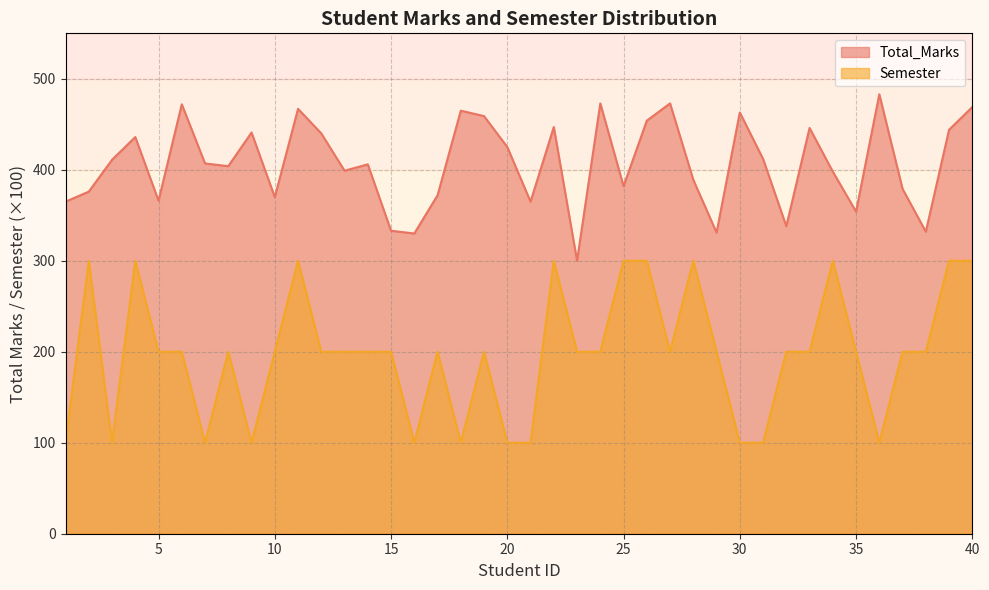

What is the sum of all Semester values?

7900